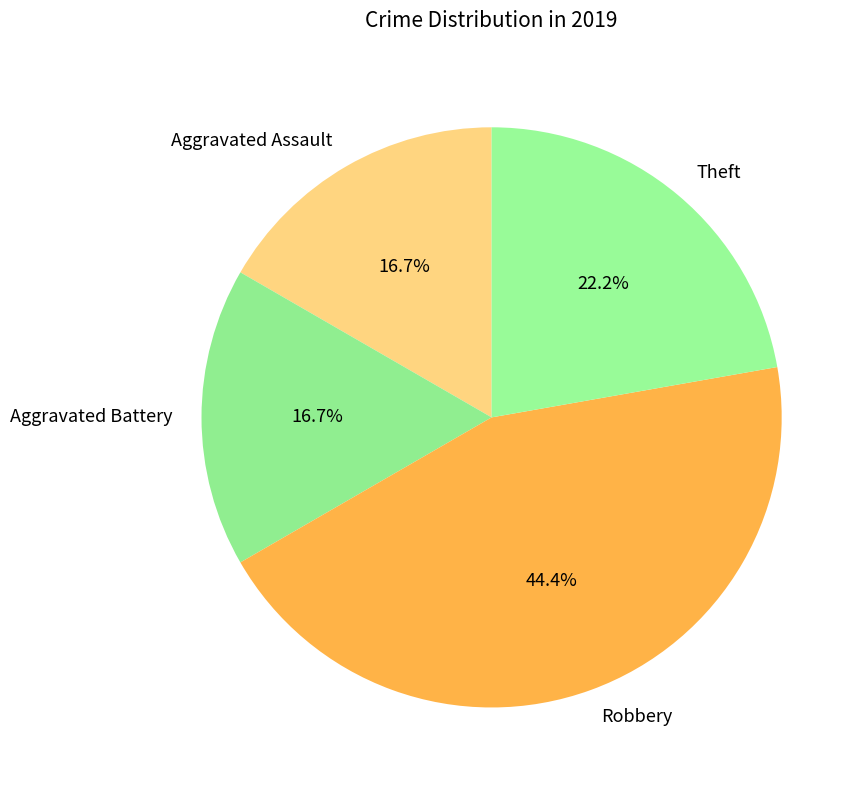

To the nearest percent, what is the difference between the largest and smallest slice percentages?

28%